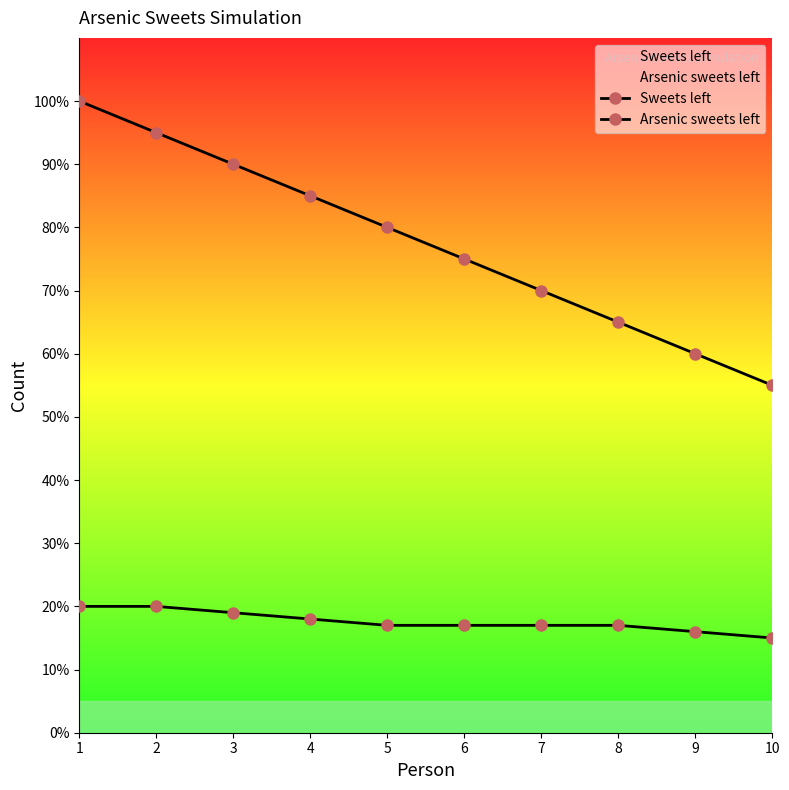

What is the difference between the highest and lowest values at 8?

48